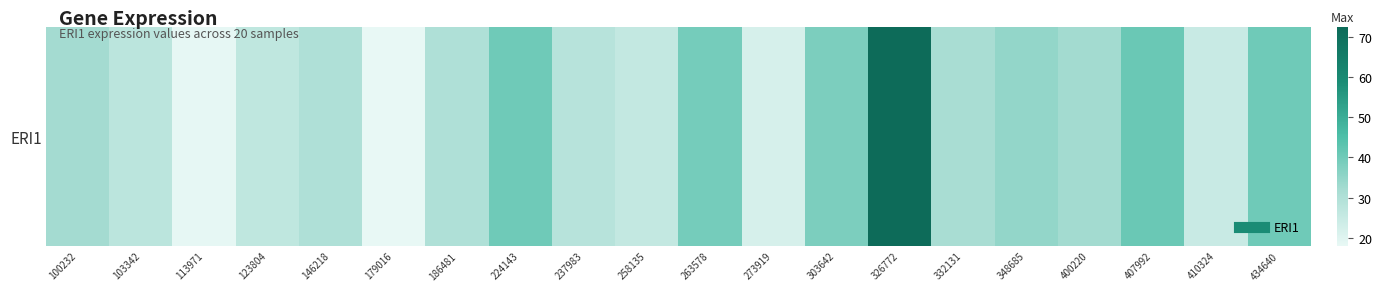

What is the difference between the values at 434640 and 146218?

10.1